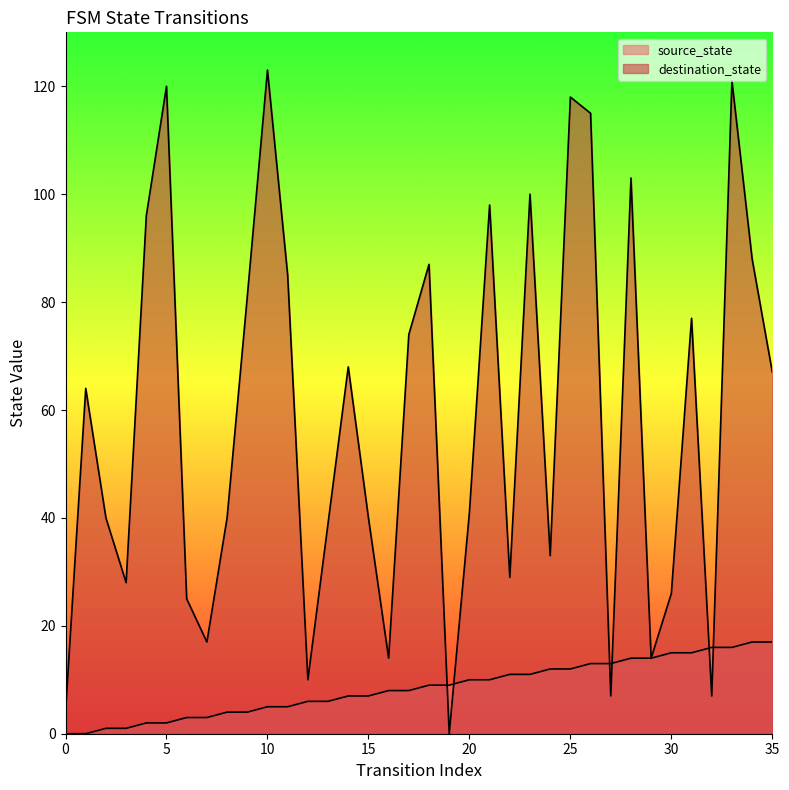

List the series in order of their peak value, lowest first.

source_state, destination_state